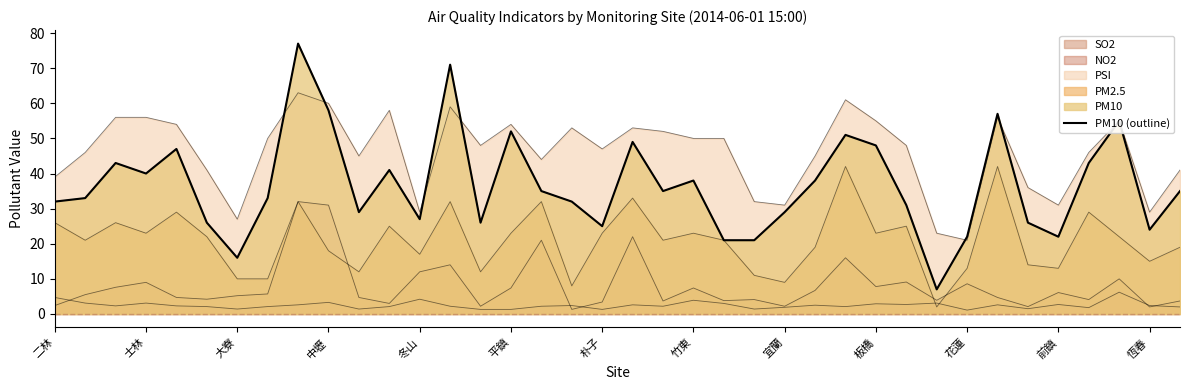

True or false: the data has more than 1 interior local peaks.

True